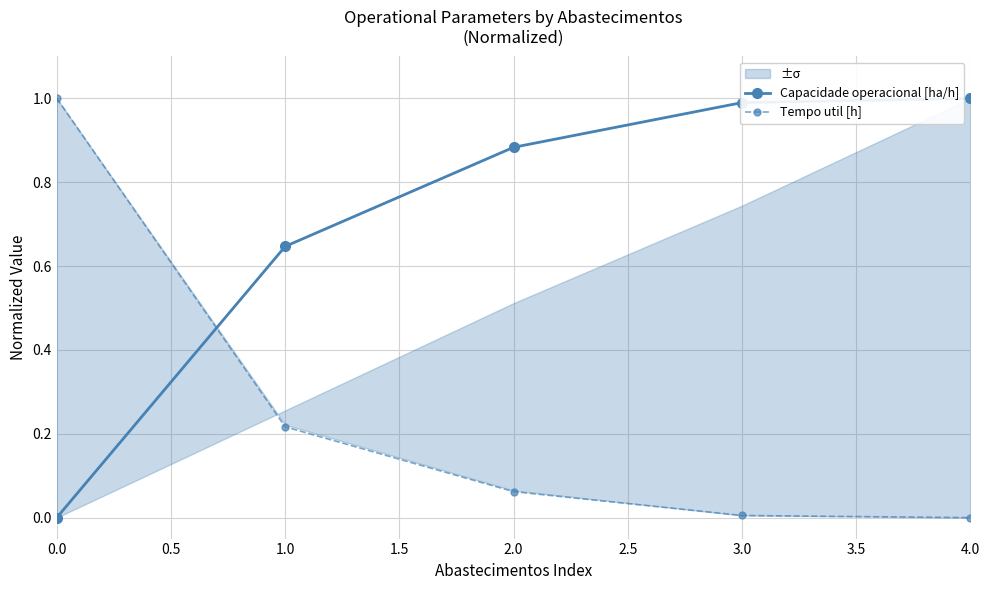

How many values in Capacidade operacional [ha/h] are above zero?

4